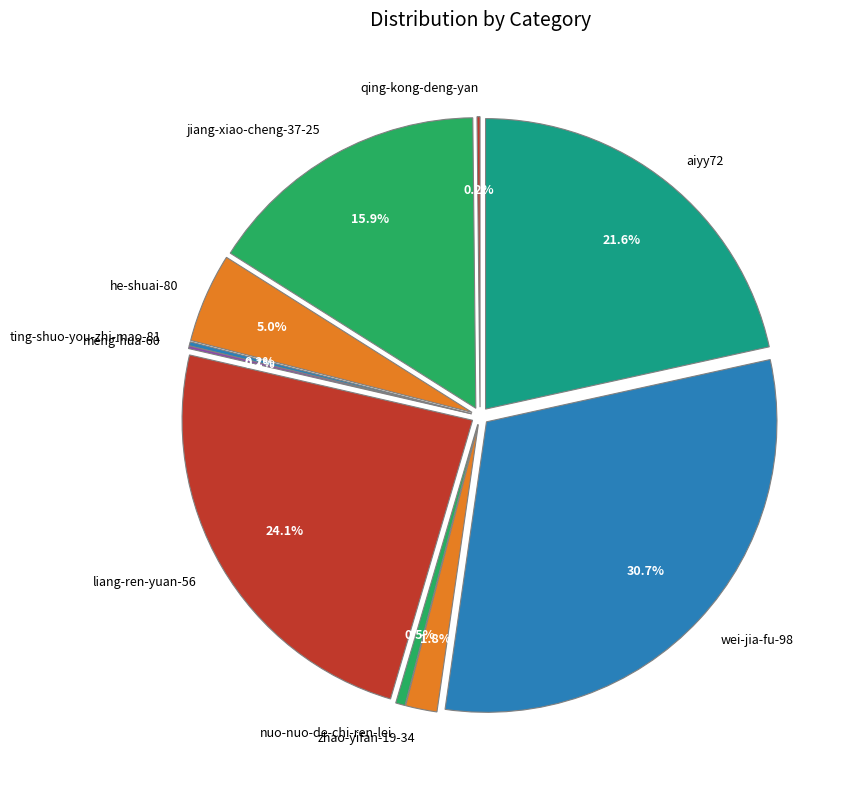

To the nearest percent, what is the average slice percentage?

10%